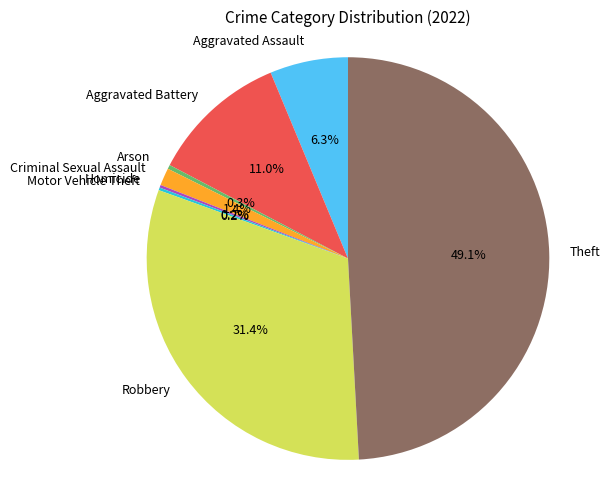

Which category has the biggest portion of the pie?

Theft